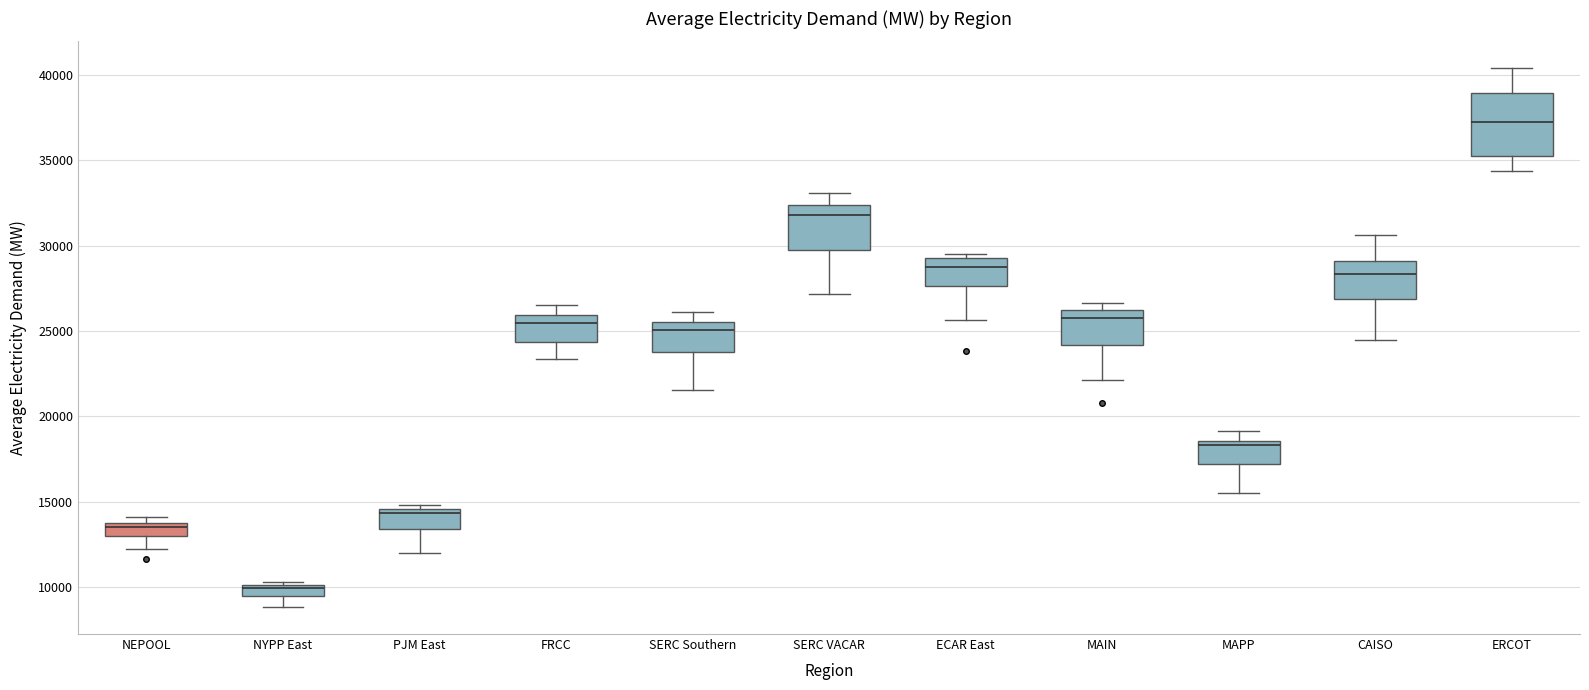

Where is the upper edge of the box for NYPP East on the y-axis? The values are not printed on the chart, so give them approximately, as read against the axis.

10000